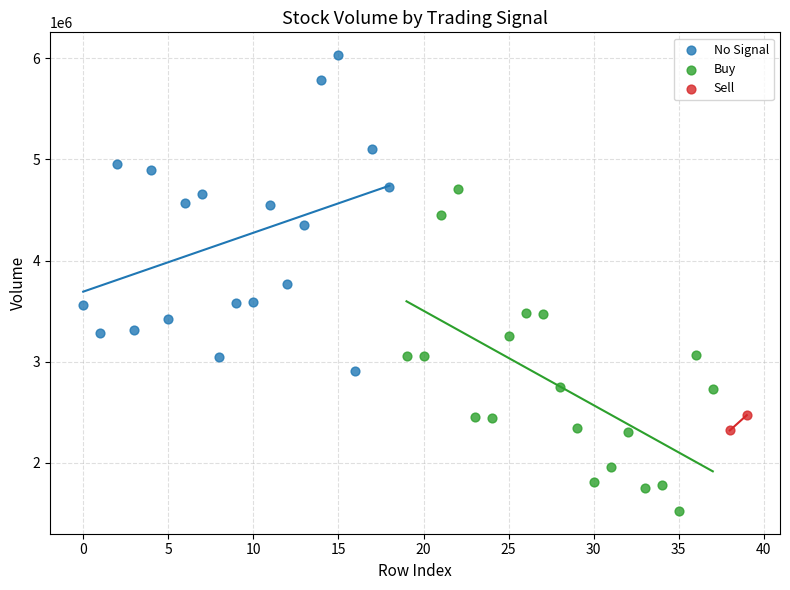

Which series contains the highest Y value?

No Signal